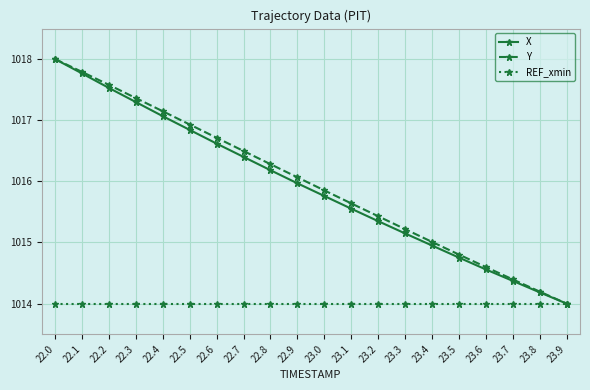

At how many categories does at least one series exceed 1017?

5